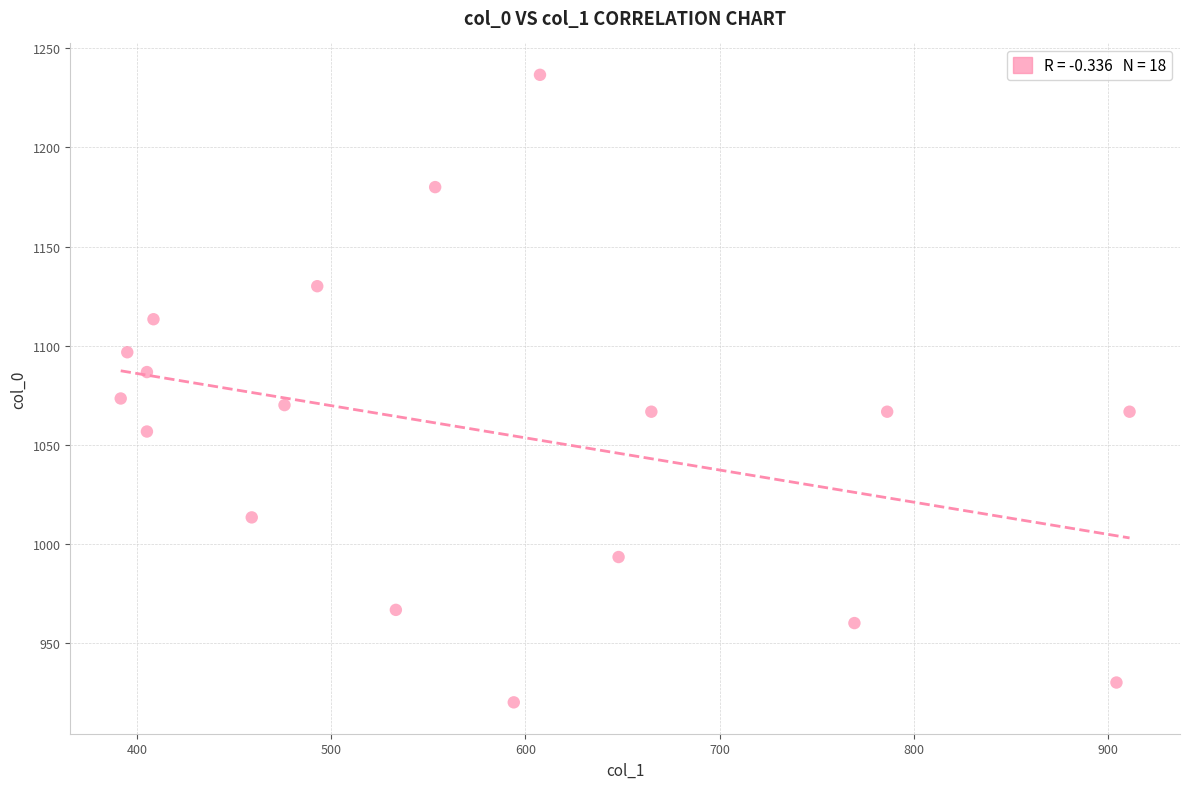

What is the range of Y values (max minus min)?

316.7